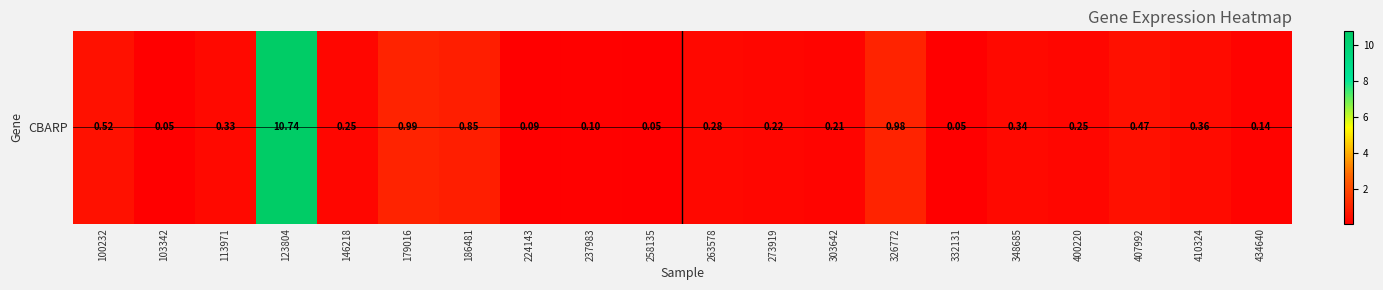

Which label corresponds to the smallest value in the chart?

103342